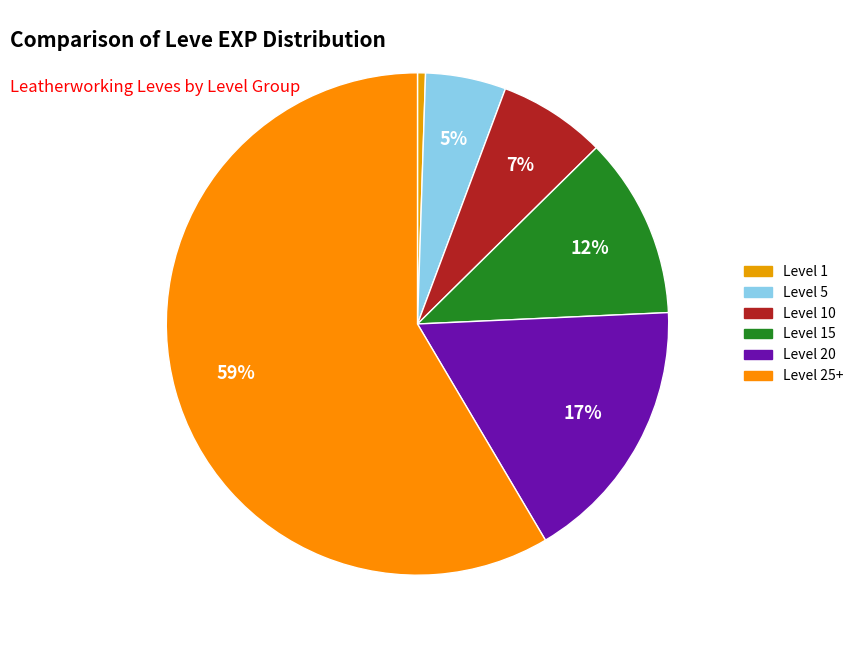

How many slices are in this pie chart?

6